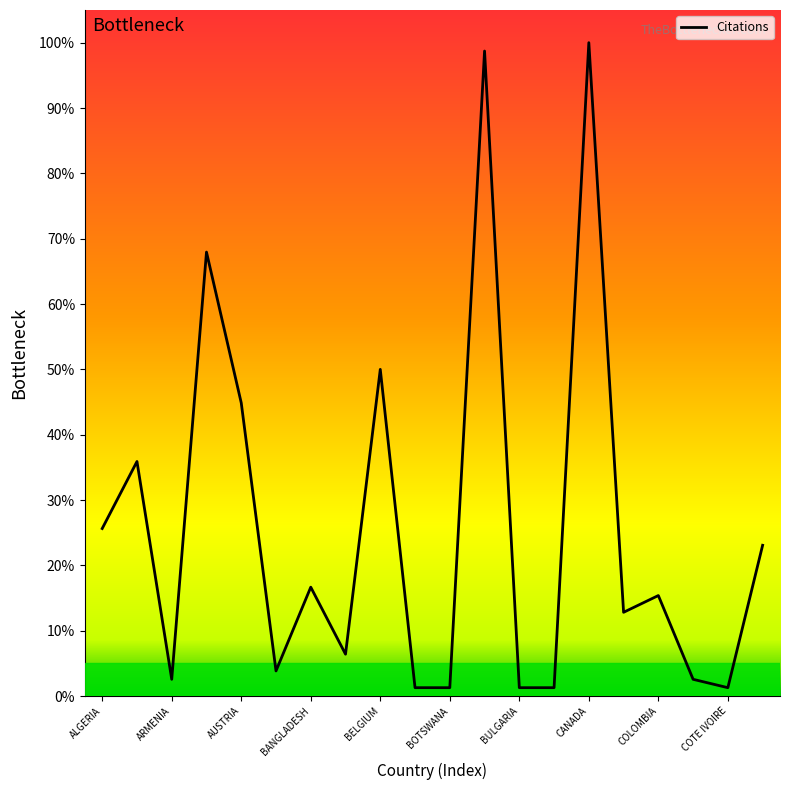

Reading left to right, list all the values displayed in this chart.

25.6	35.9	2.6	67.9	44.9	3.8	16.7	6.4	50.0	1.3	1.3	98.7	1.3	1.3	100.0	12.8	15.4	2.6	1.3	23.1